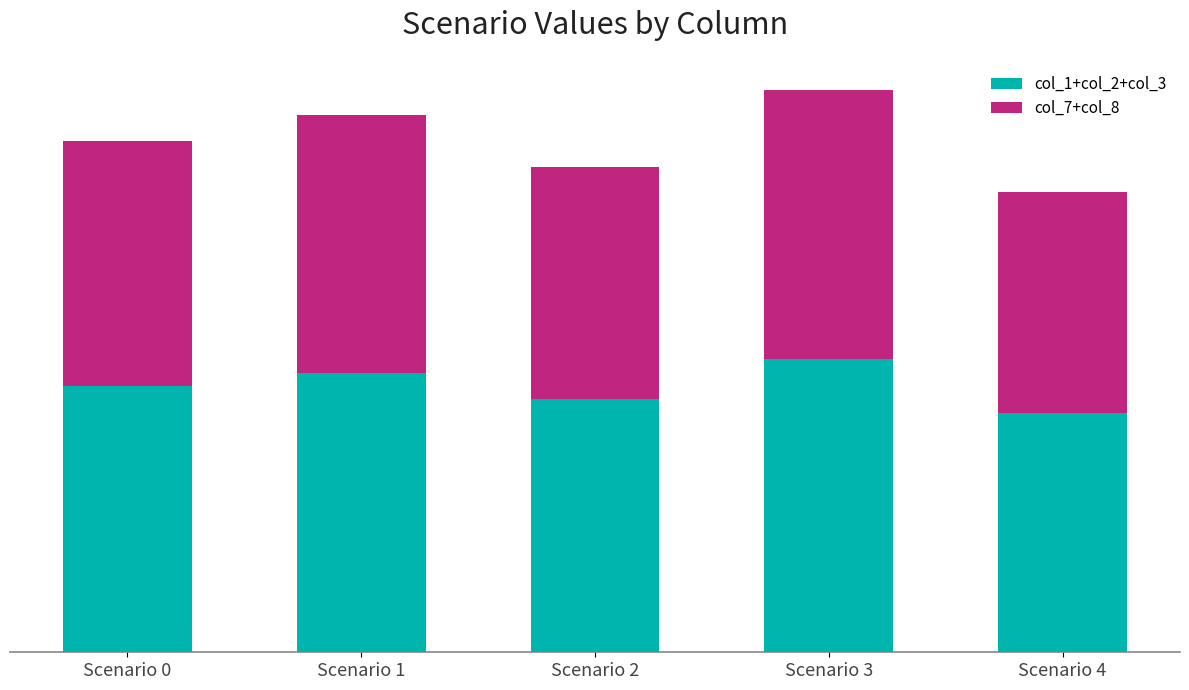

Does the chart contain stacked bars?

Yes